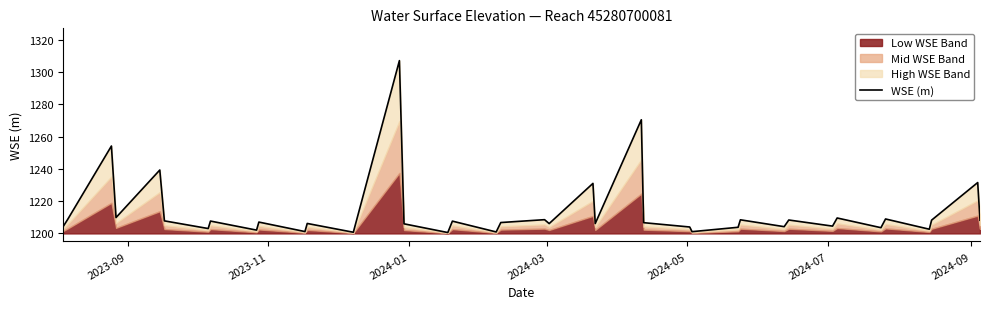

The value at 23 is 702.6. True or false?

False